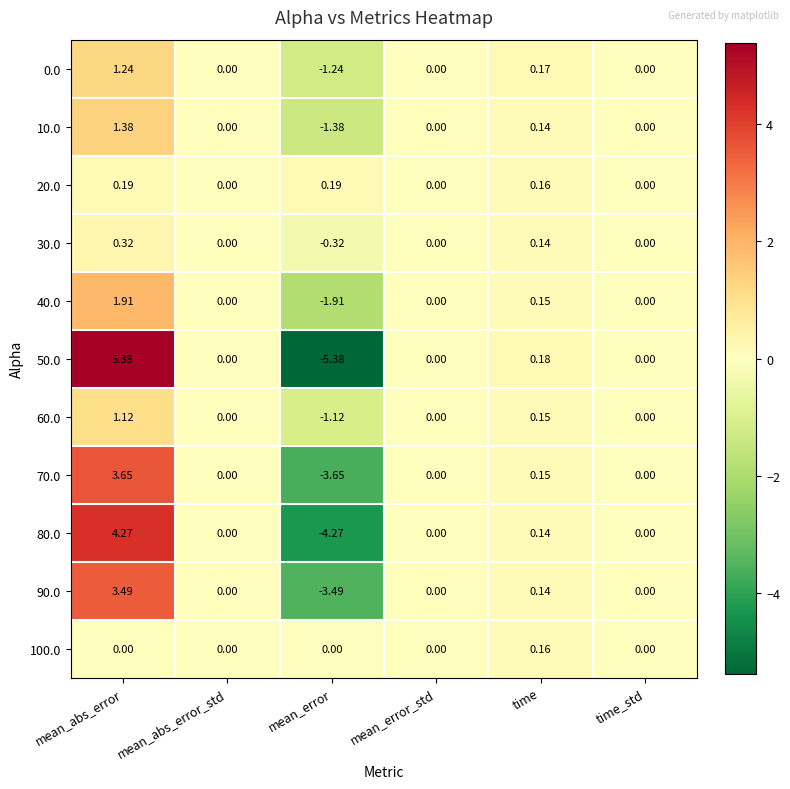

Which series has the largest range (max minus min)?

50.0